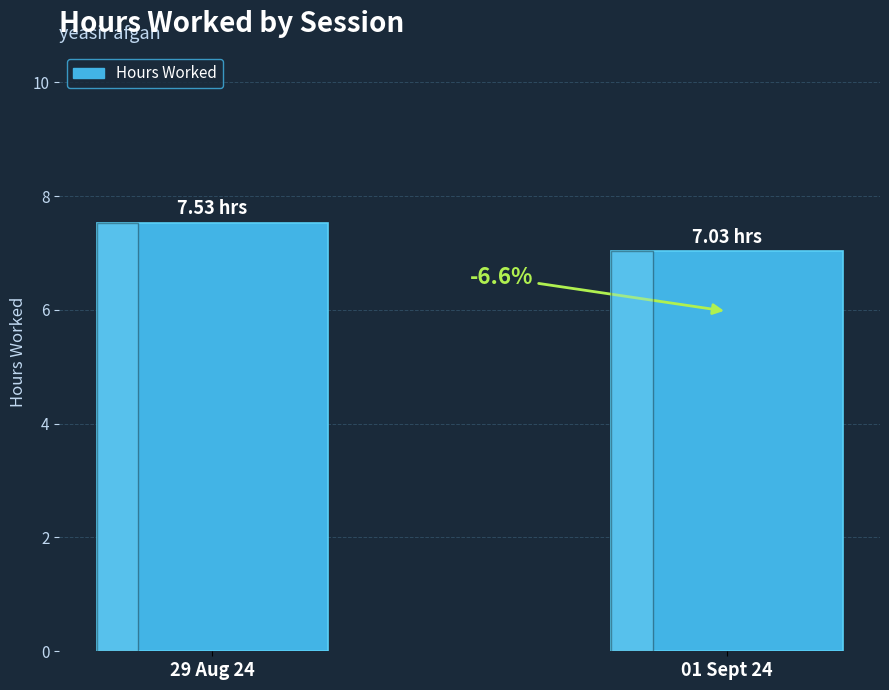

How many bars are there in total?

2